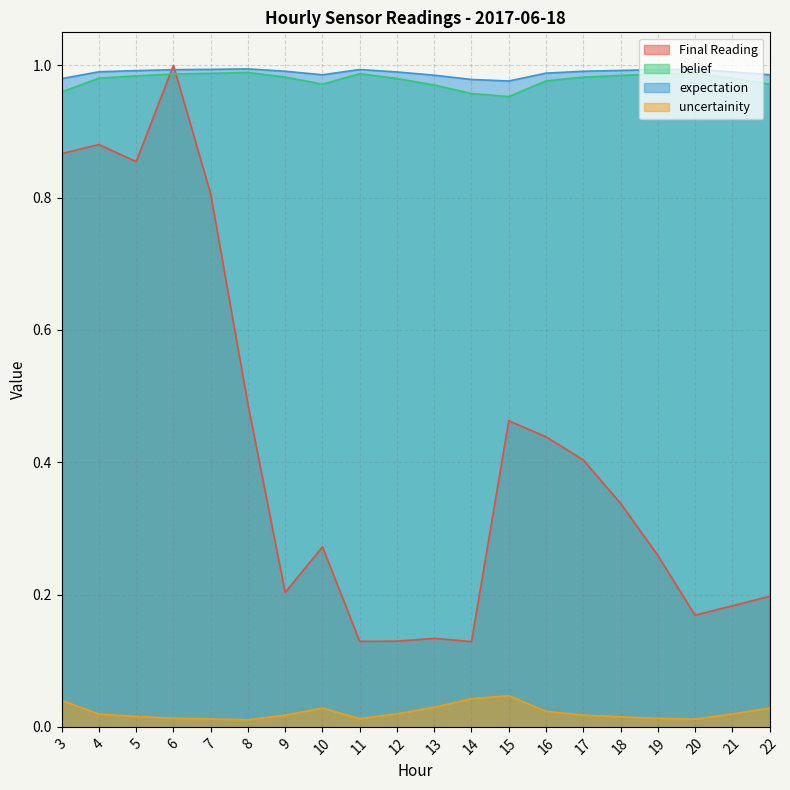

True or false: Final Reading and expectation intersect in this chart.

False